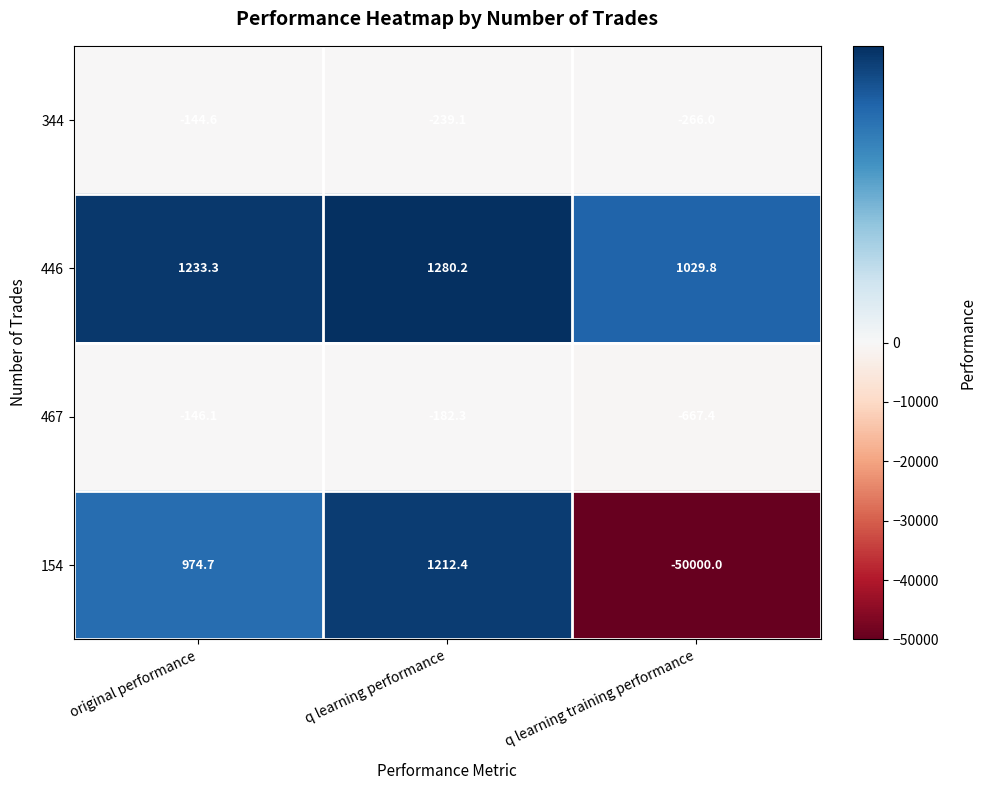

What is the spread (max minus min) of values at original performance?

1379.4